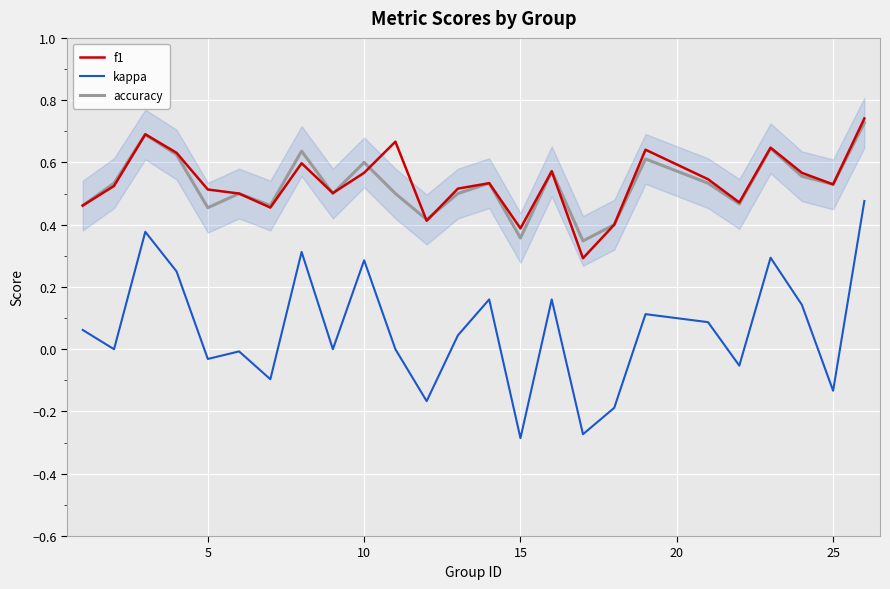

Is it true that kappa equals -0.0 at 25?

False